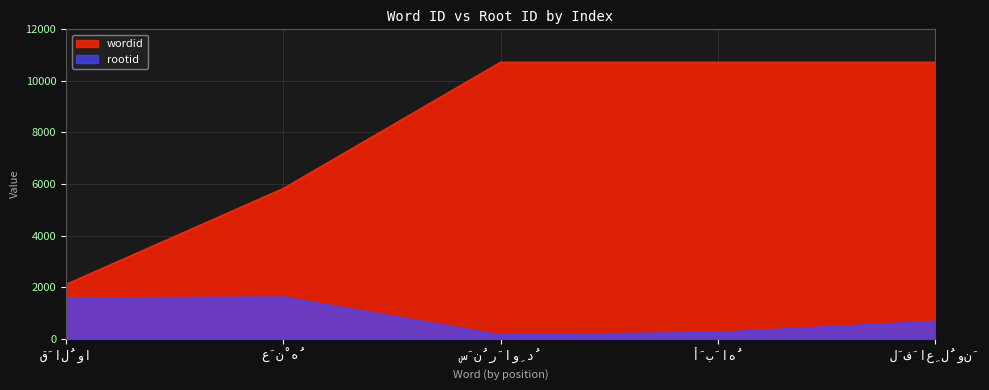

How many series are shown in this chart?

2